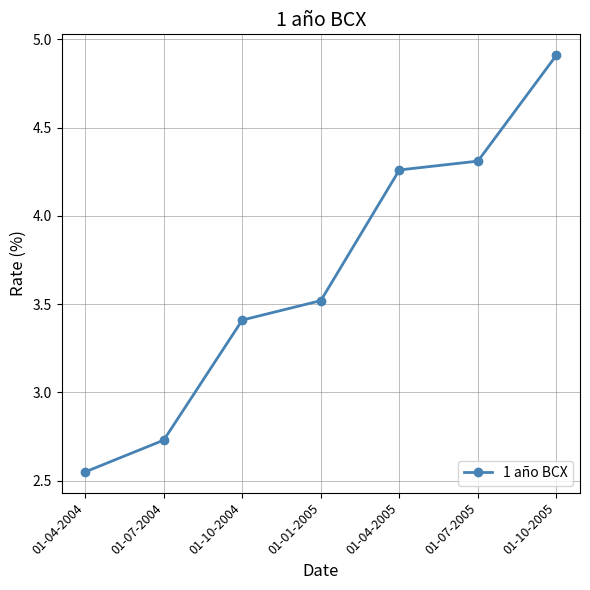

Which label corresponds to the largest value in the chart?

01-10-2005